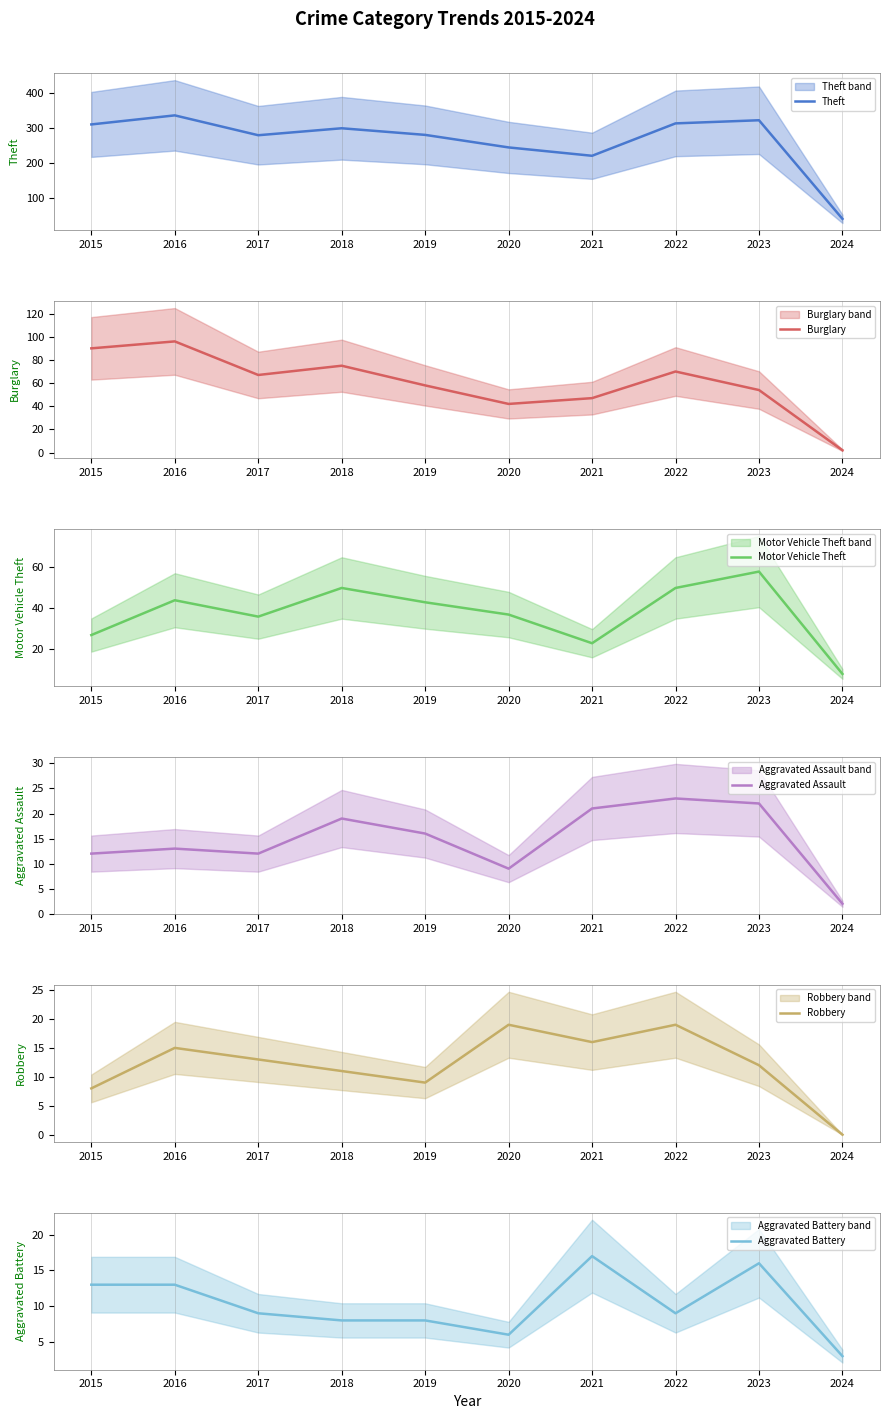

How many categories are shown in the chart?

10